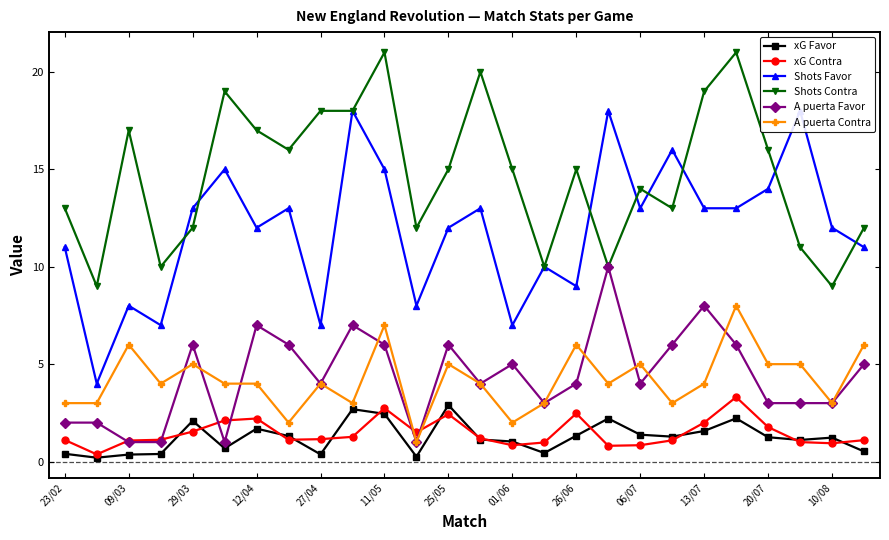

Is it true that A puerta Favor equals 8.0 at 13/07?

True